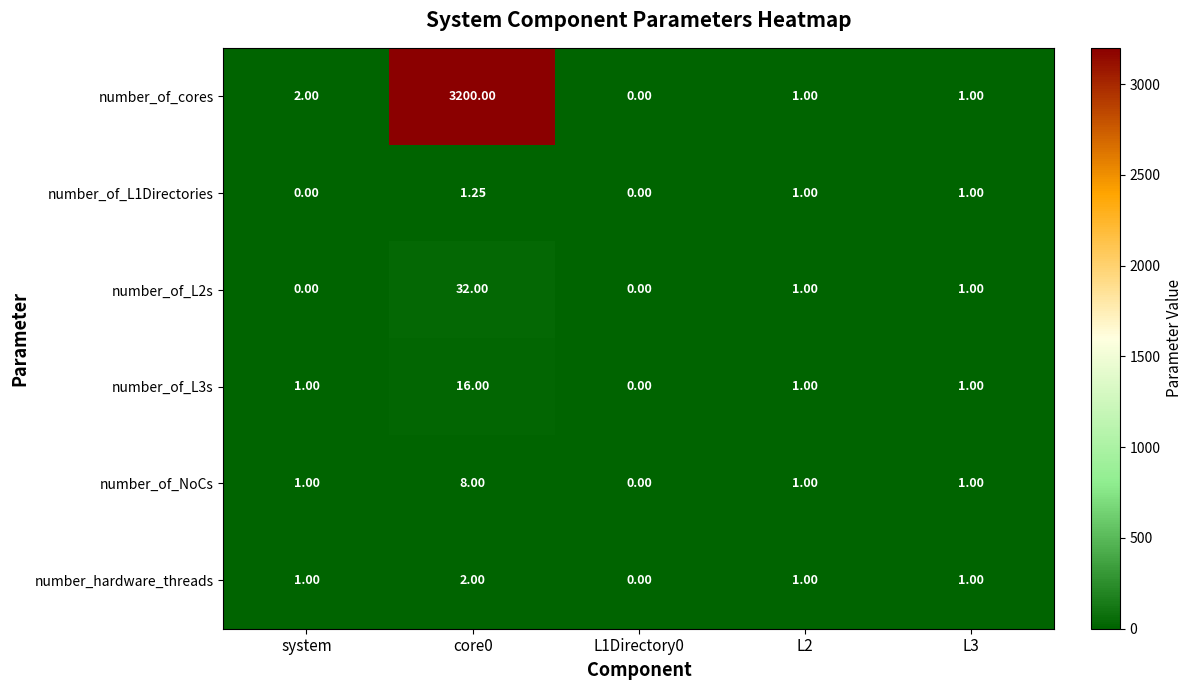

Is the value of number_of_cores at core0 greater than the value of number_of_L2s at L3?

Yes